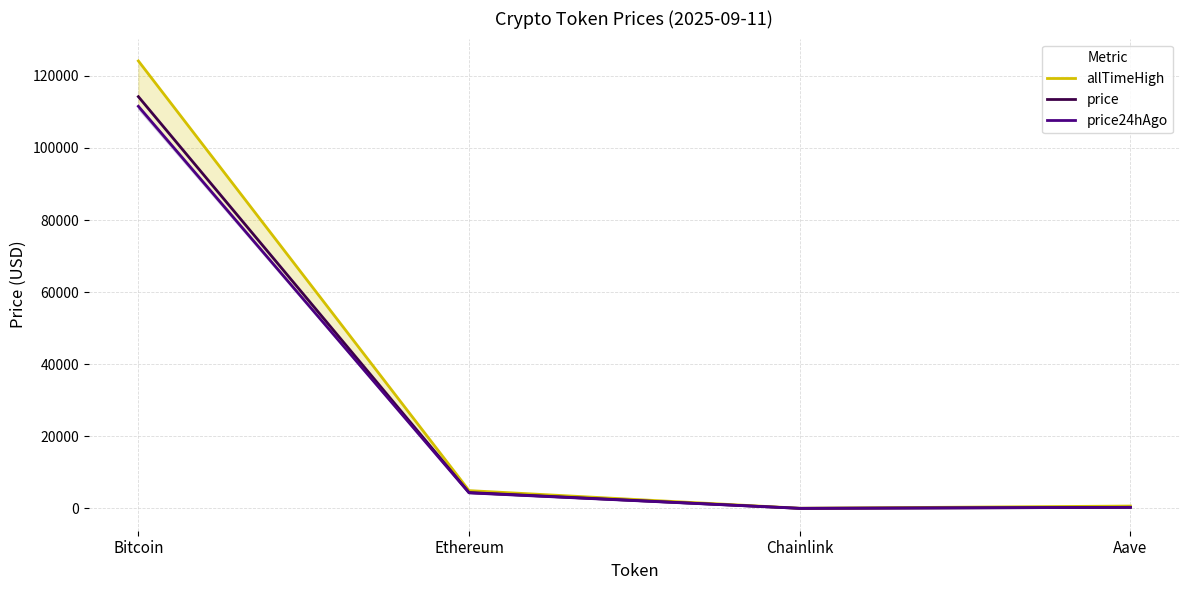

Reading left to right, extract all data points from this chart.

allTimeHigh: 124128.0	4946.1	52.7	661.7
price: 114221.0	4414.0	23.8	304.8
price24hAgo: 111544.0	4314.0	23.3	297.4